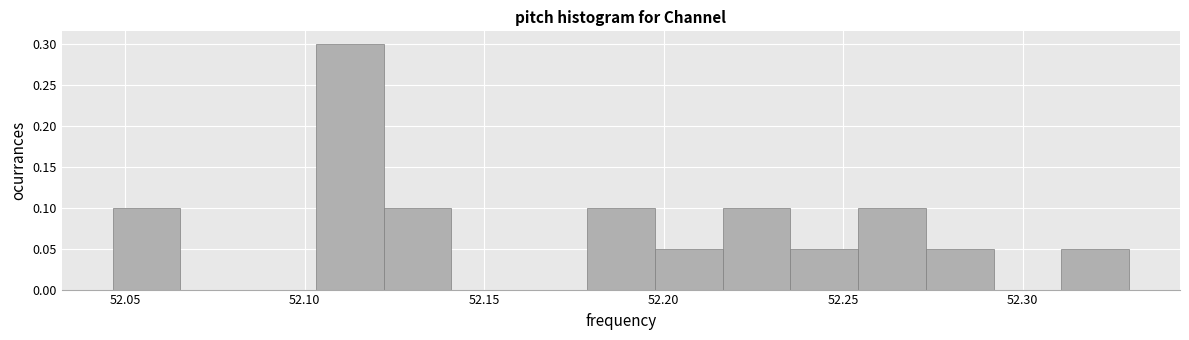

Around what value on the x-axis is the tallest bar? Give the approximate position of its centre, as read against the axis.

52.115